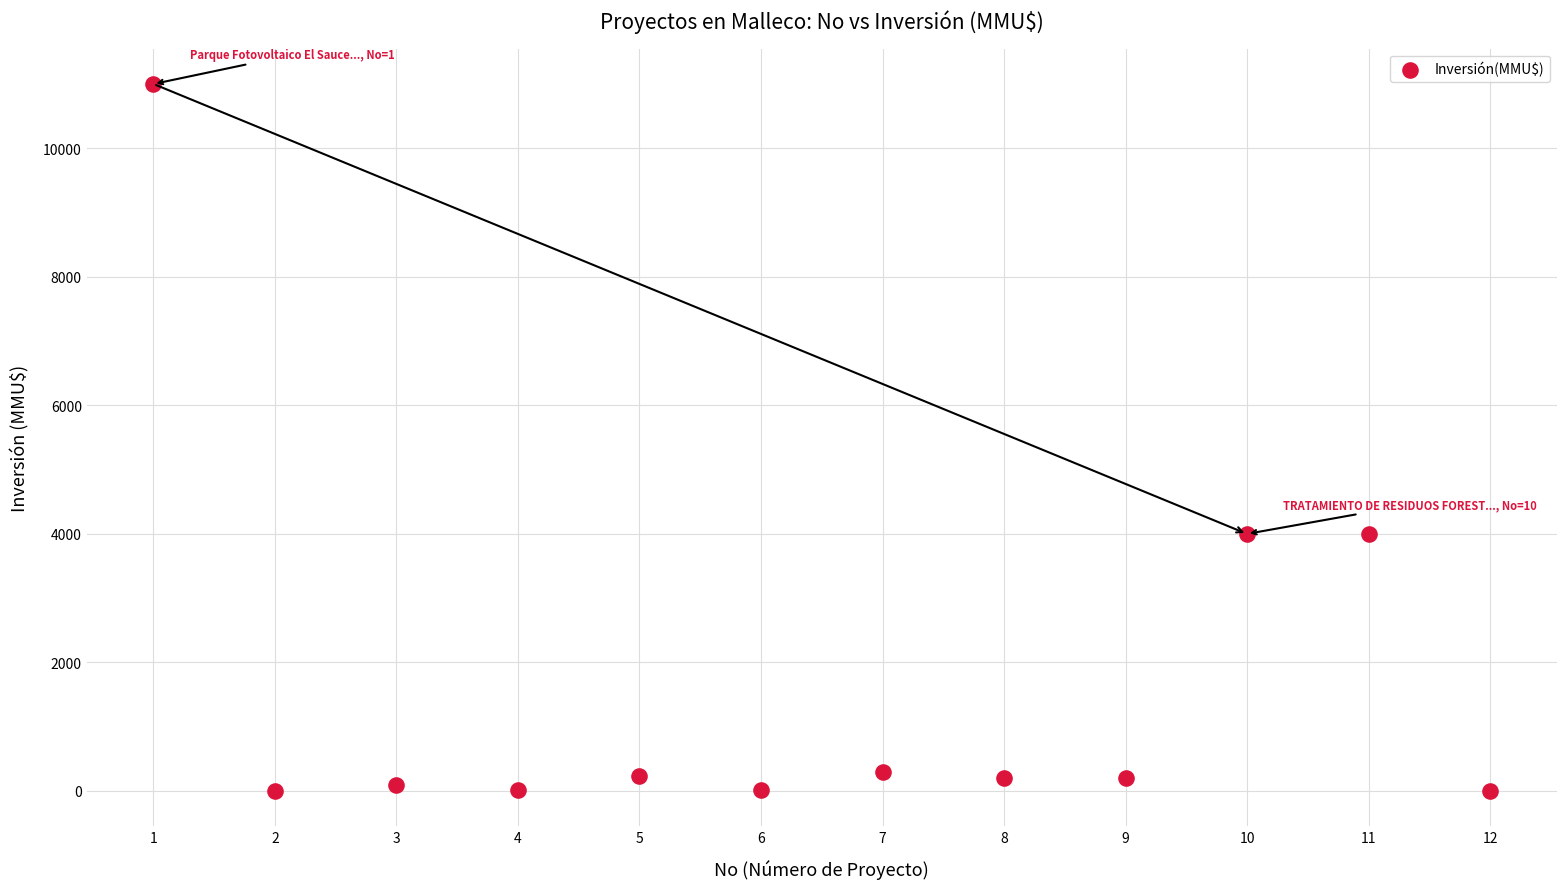

What is the range of Y values (max minus min)?

11000